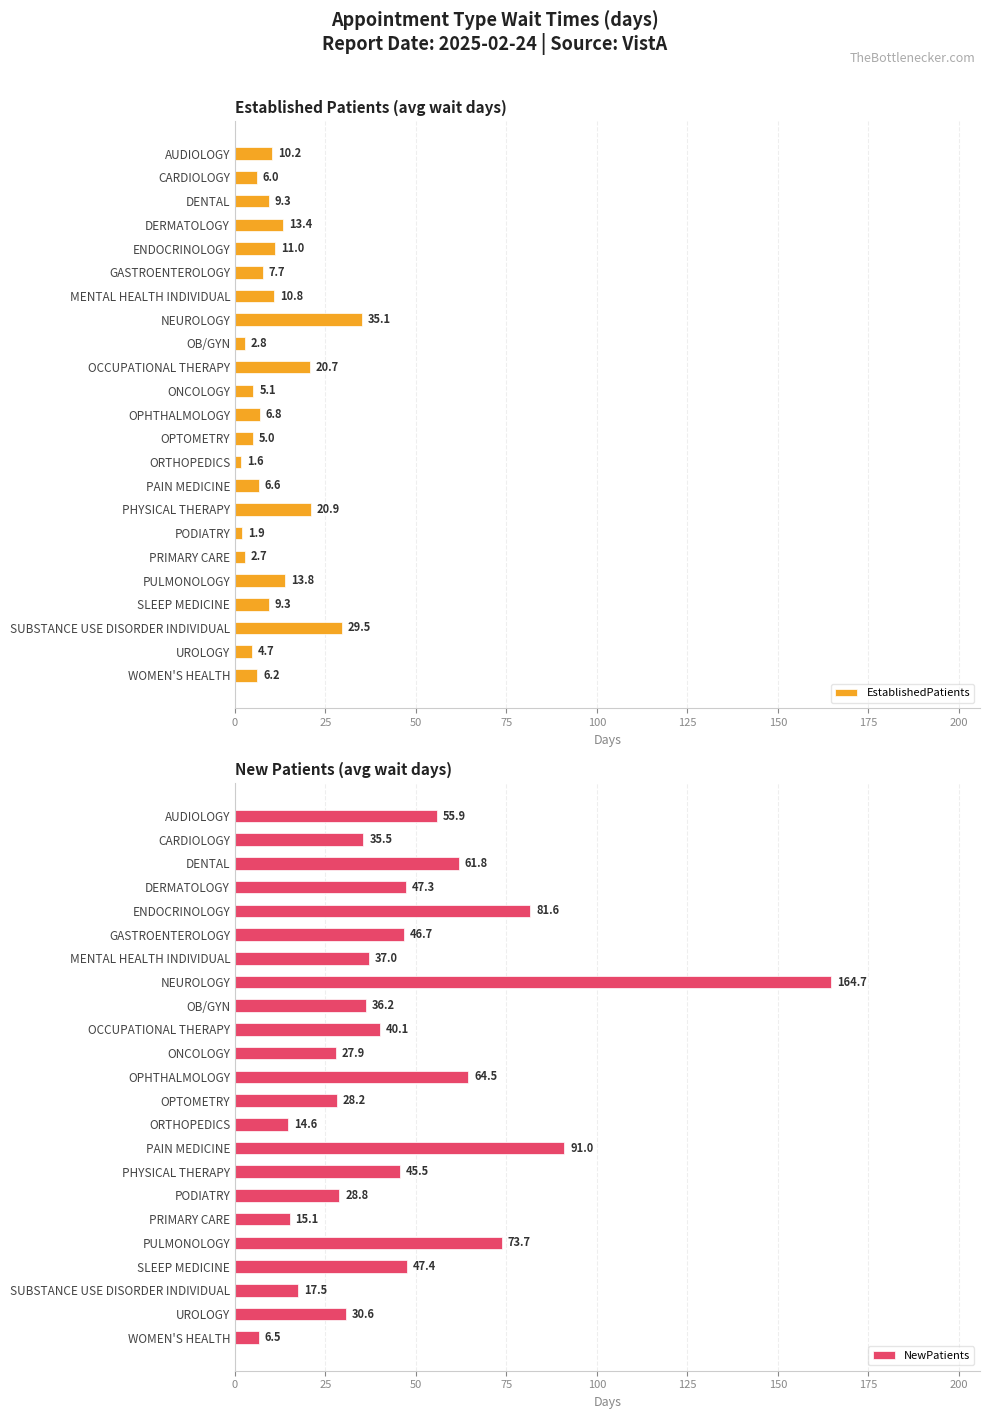

Reading right to left, what are all the values shown in this chart?

EstablishedPatients: 6.2	4.7	29.5	9.3	13.8	2.7	1.9	20.9	6.6	1.6	5.0	6.8	5.1	20.7	2.8	35.1	10.8	7.7	11.0	13.4	9.3	6.0	10.2
NewPatients: 6.5	30.6	17.5	47.4	73.7	15.1	28.8	45.5	91.0	14.6	28.2	64.5	27.9	40.1	36.2	164.7	37.0	46.7	81.6	47.3	61.8	35.5	55.9